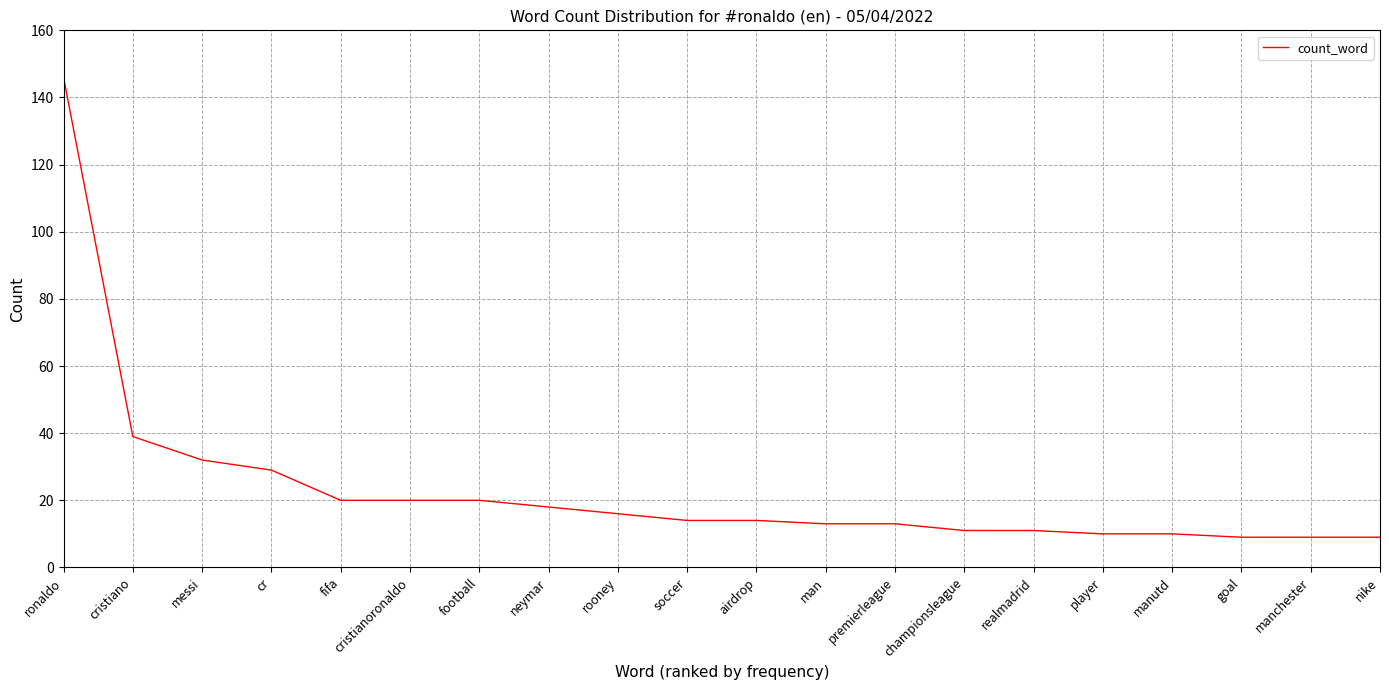

Does the chart display data point markers on the line(s)?

No